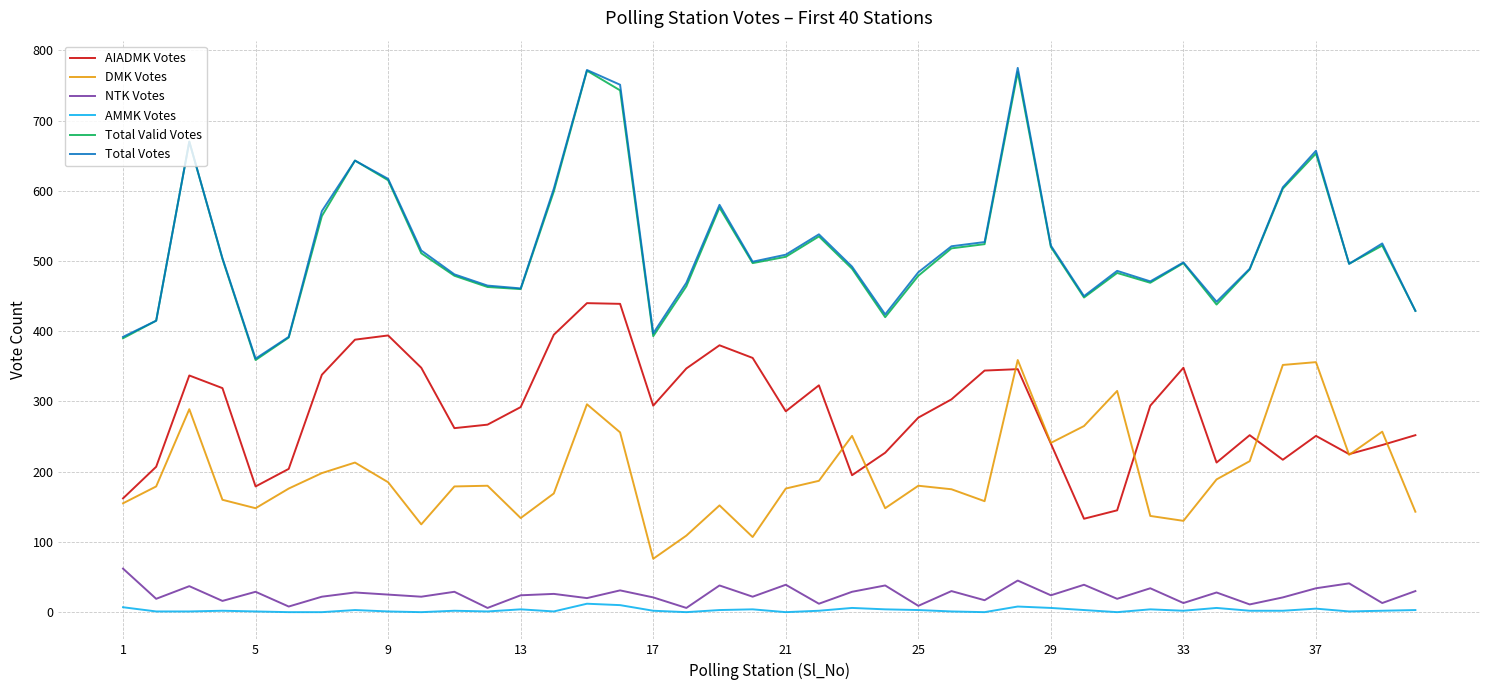

What is the greatest value displayed?

775